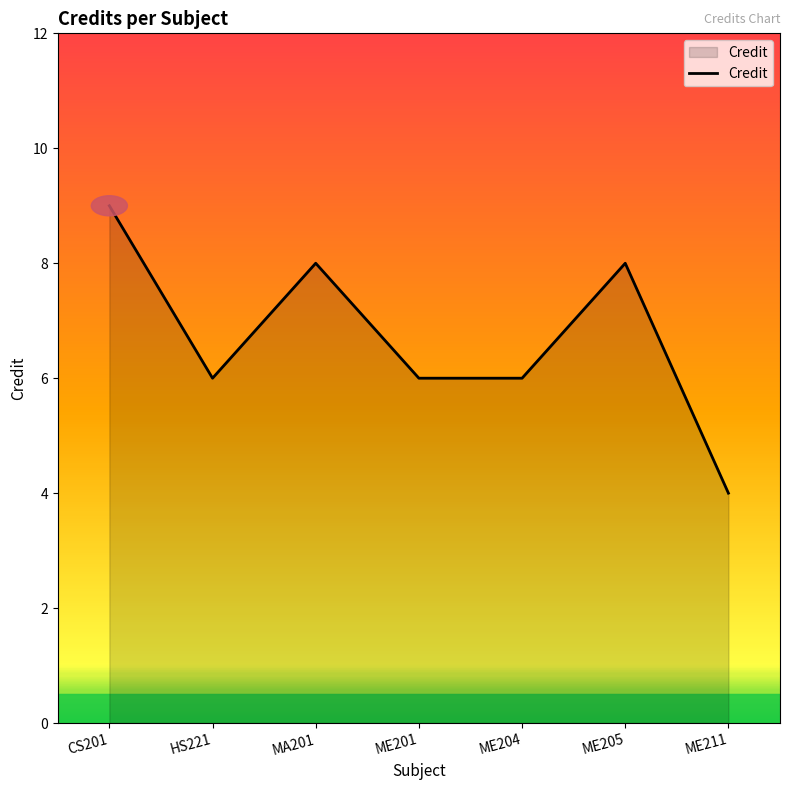

What value does the data have at MA201?

8